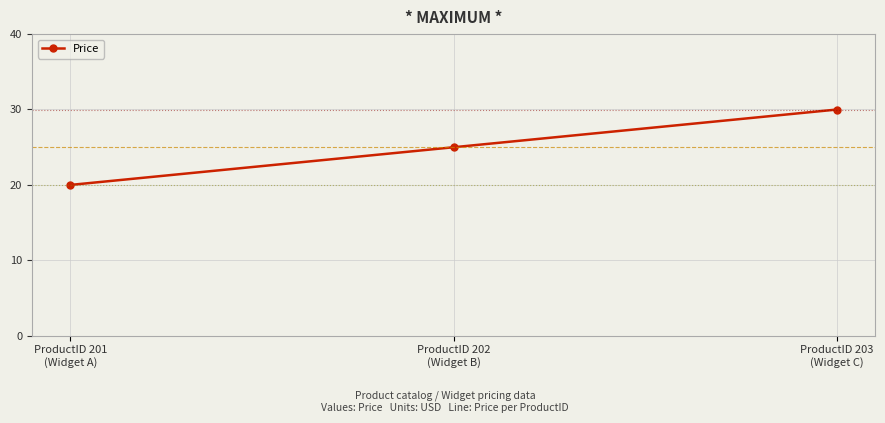

Which has a higher value, ProductID 202
(Widget B) or ProductID 203
(Widget C)?

ProductID 203
(Widget C)